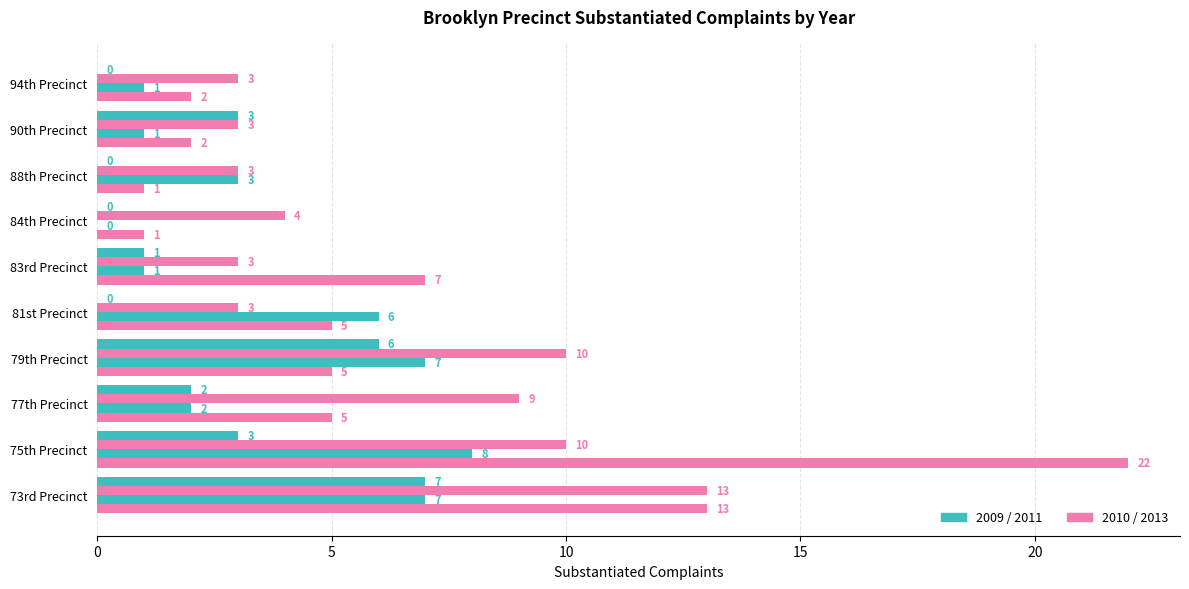

How many data points does each series have?

10